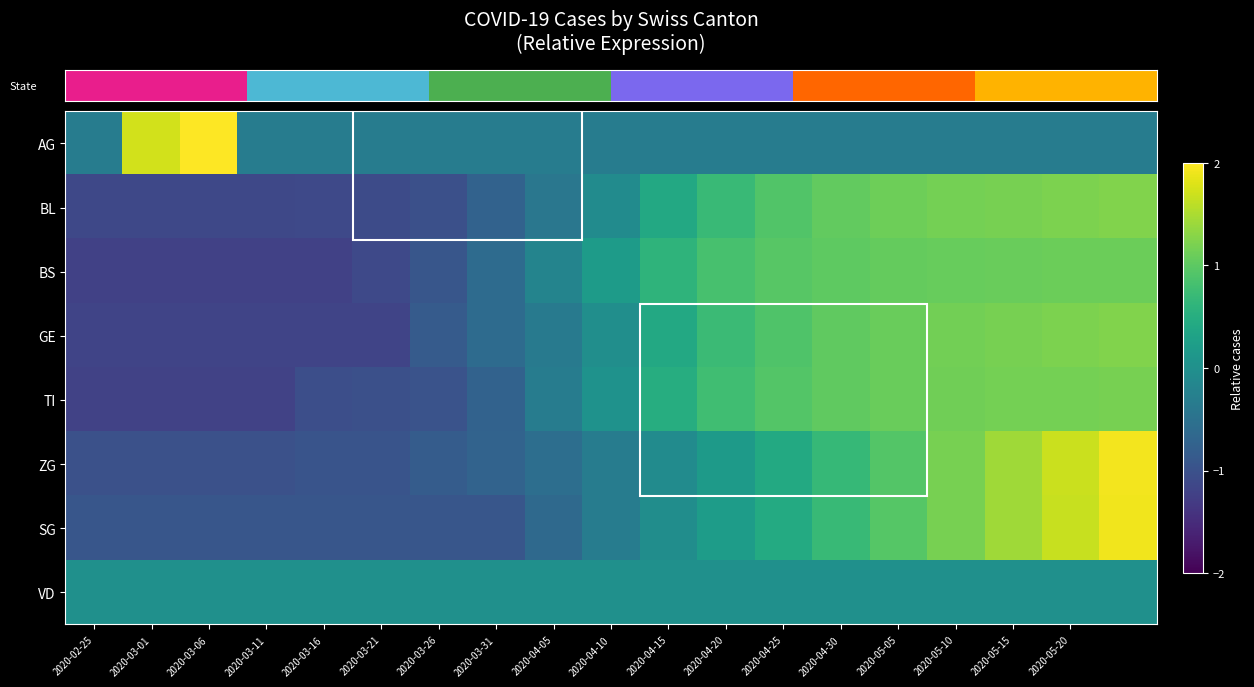

Reading right to left, transcribe all the data shown in this chart.

row_0: -0.3	-0.3	-0.3	-0.3	-0.3	-0.3	-0.3	-0.3	-0.3	-0.3	-0.3	-0.3	-0.3	-0.3	-0.3	-0.3	2.0	1.7	-0.3
row_1: 1.2	1.2	1.2	1.2	1.1	1.0	0.9	0.7	0.4	-0.1	-0.4	-0.7	-1.0	-1.1	-1.1	-1.1	-1.1	-1.1	-1.1
row_2: 1.1	1.1	1.1	1.1	1.0	1.0	1.0	0.8	0.6	0.2	-0.2	-0.6	-0.9	-1.1	-1.2	-1.2	-1.2	-1.2	-1.2
row_3: 1.2	1.2	1.2	1.1	1.1	1.0	0.9	0.7	0.4	-0.0	-0.4	-0.6	-0.8	-1.2	-1.2	-1.2	-1.2	-1.2	-1.2
row_4: 1.2	1.2	1.2	1.1	1.1	1.0	0.9	0.8	0.5	0.0	-0.3	-0.7	-1.0	-1.0	-1.0	-1.2	-1.2	-1.2	-1.2
row_5: 1.9	1.7	1.4	1.2	0.9	0.7	0.4	0.2	-0.1	-0.3	-0.6	-0.7	-0.8	-1.0	-1.0	-1.0	-1.0	-1.0	-1.0
row_6: 1.9	1.7	1.4	1.2	0.9	0.7	0.5	0.2	-0.0	-0.3	-0.6	-0.9	-0.9	-0.9	-0.9	-0.9	-0.9	-0.9	-0.9
row_7: 0.0	0.0	0.0	0.0	0.0	0.0	0.0	0.0	0.0	0.0	0.0	0.0	0.0	0.0	0.0	0.0	0.0	0.0	0.0